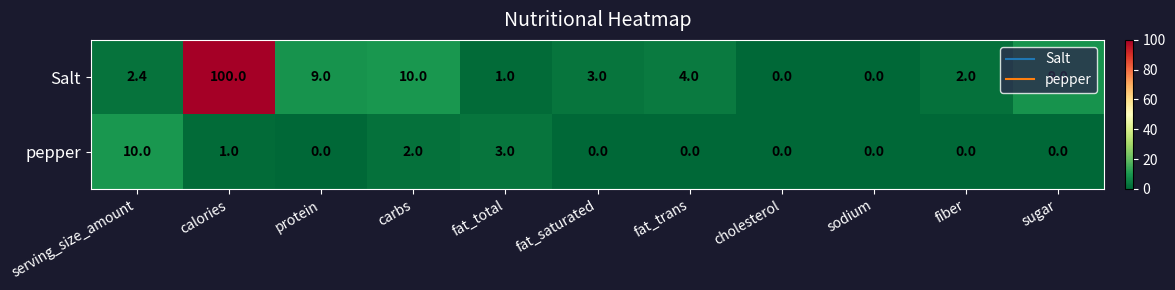

Which category has the highest value in the Salt series?

calories